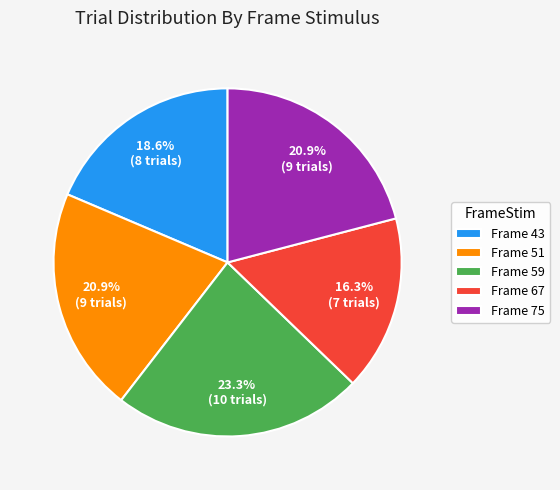

Does Frame 43 represent more than half of the total?

No